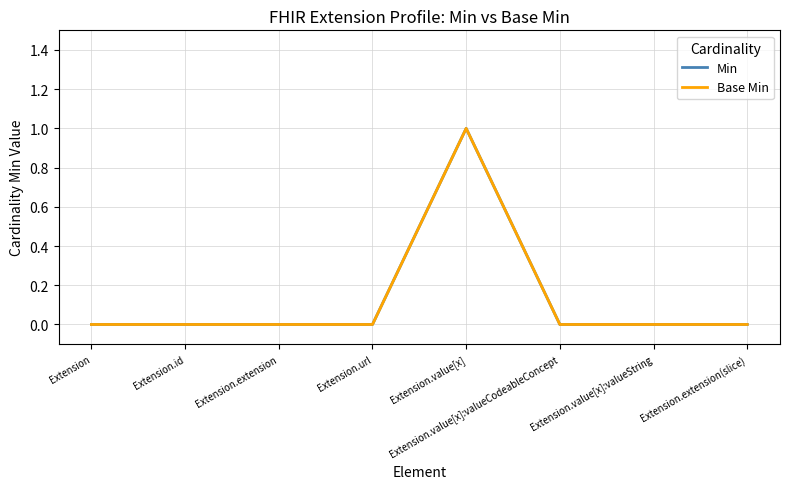

Is the value of Base Min at Extension greater than the value of Min at Extension?

No